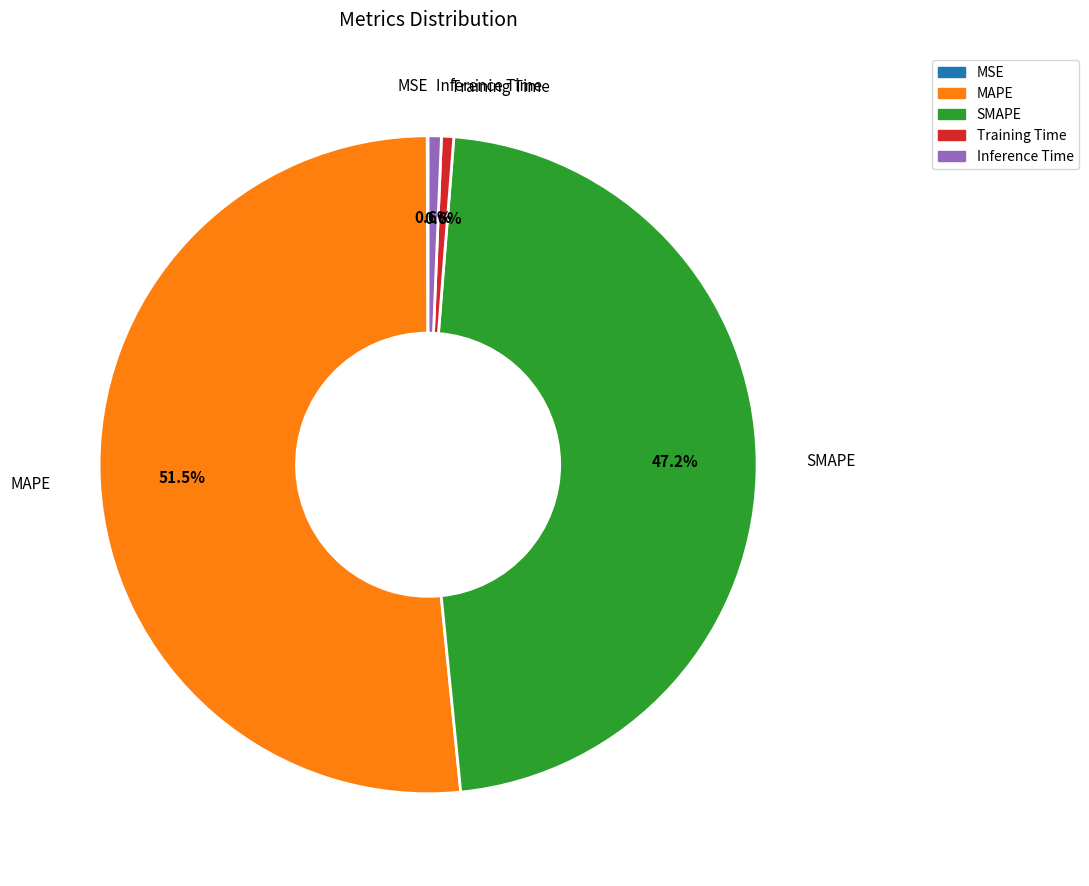

True or false: Inference Time accounts for 11% of the total.

False